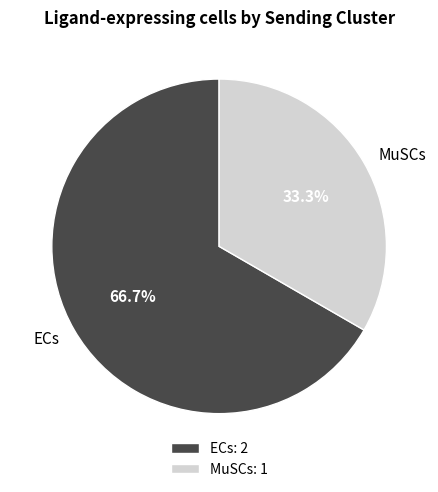

True or false: ECs accounts for 67% of the total.

True